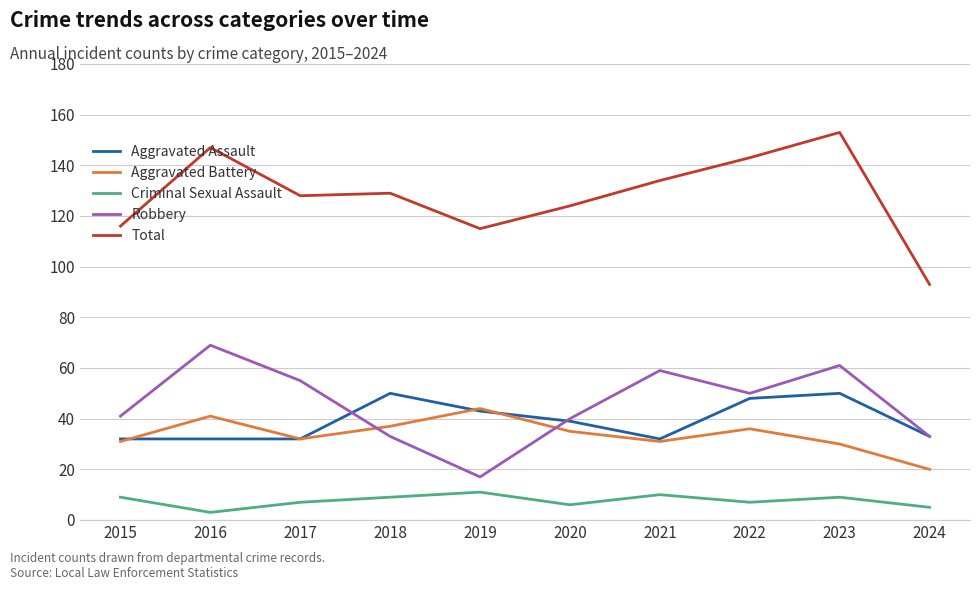

How many values in the Robbery series are below 50?

5